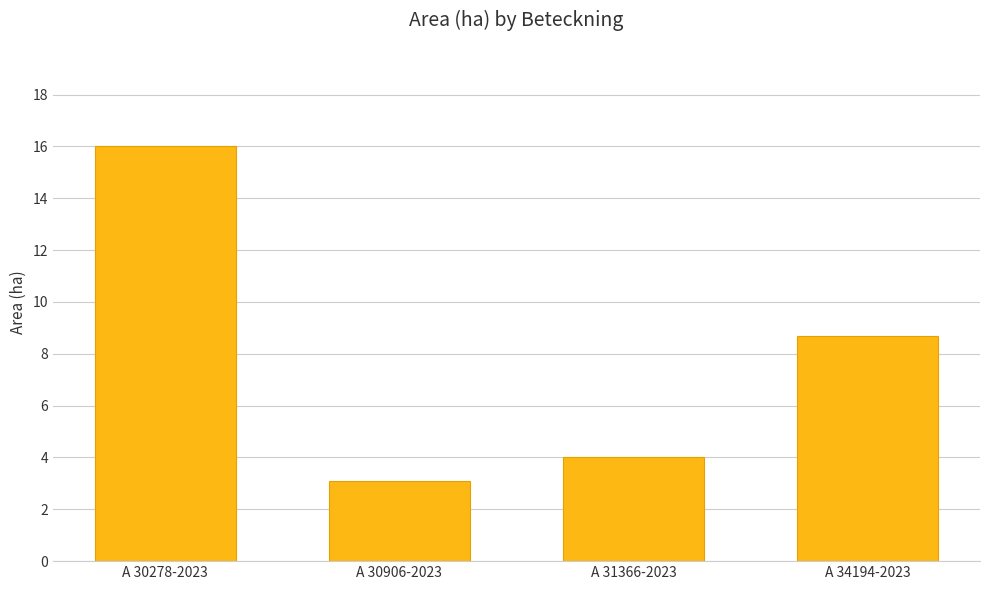

Approximately how many times larger is the value at A 30278-2023 compared to A 30906-2023?

5.2